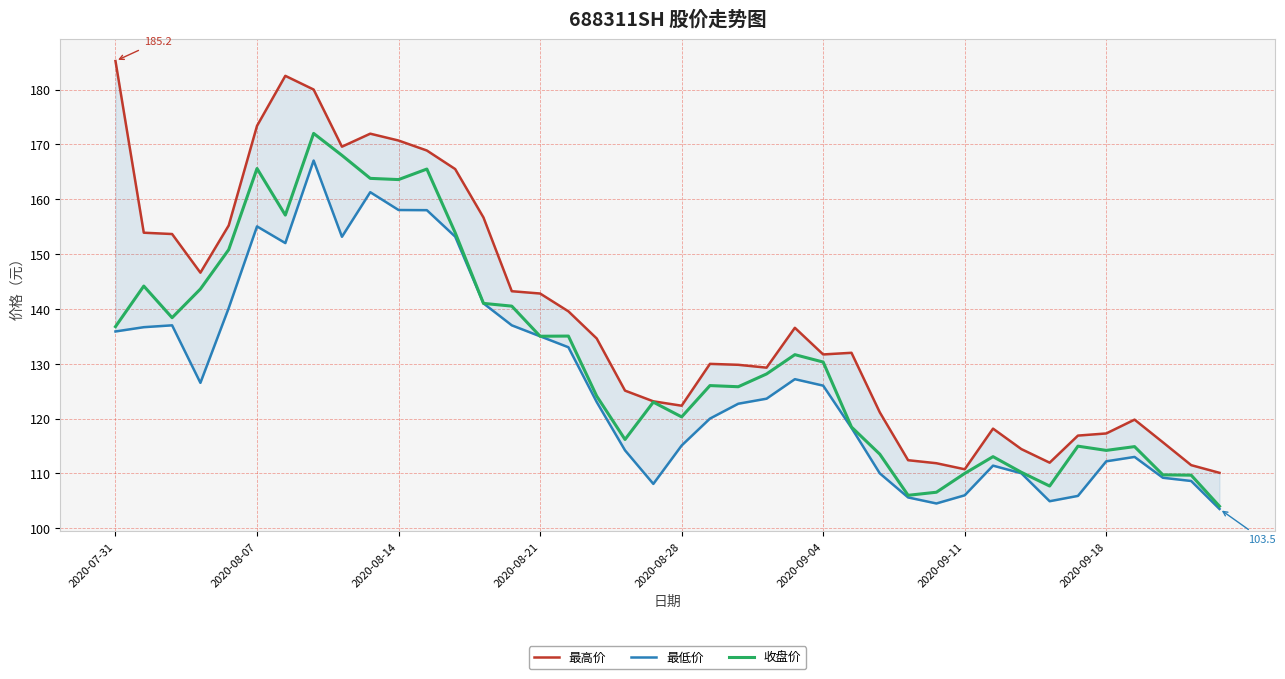

Which series has the largest total across all categories?

最高价